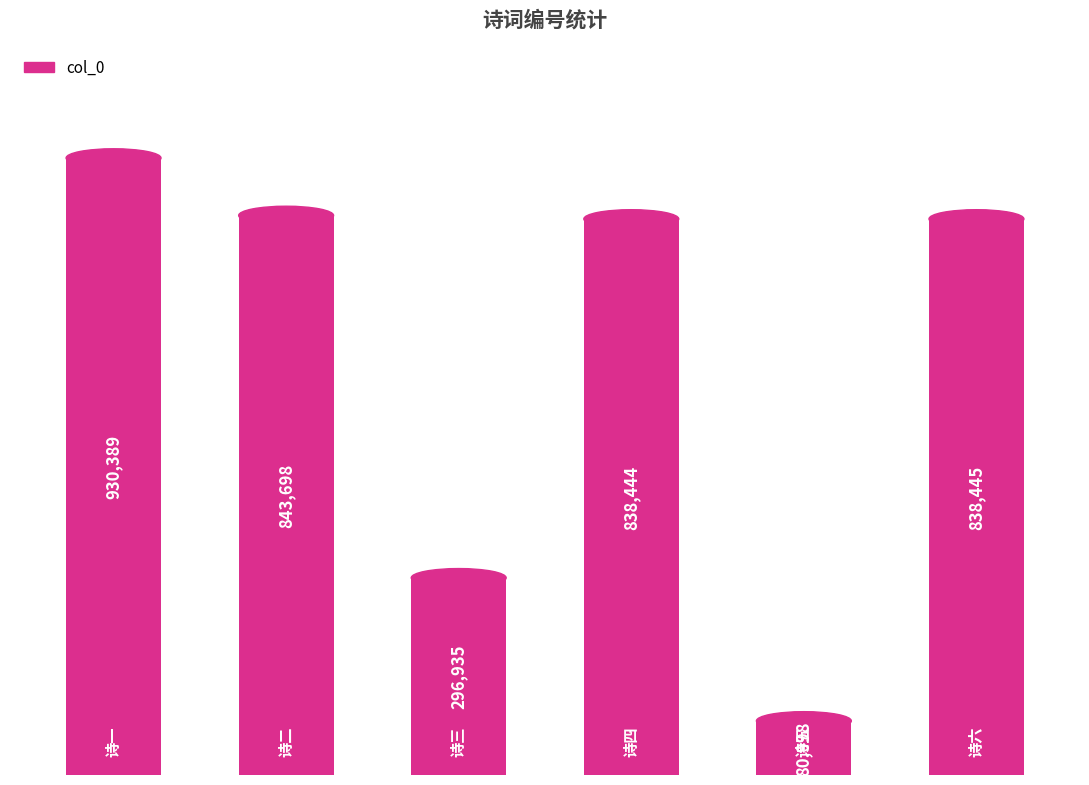

Reading left to right, transcribe all the data shown in this chart.

930389	843698	296935	838444	80998	838445